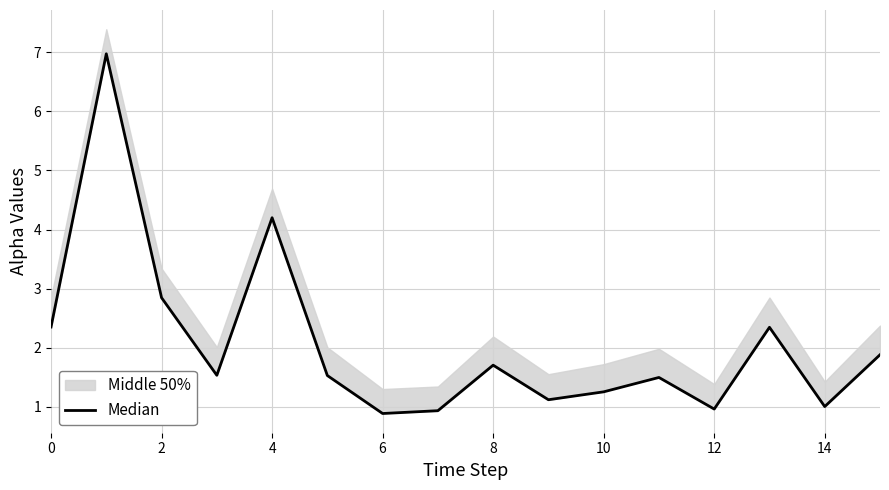

True or false: the data has more than 0 interior local peaks.

True